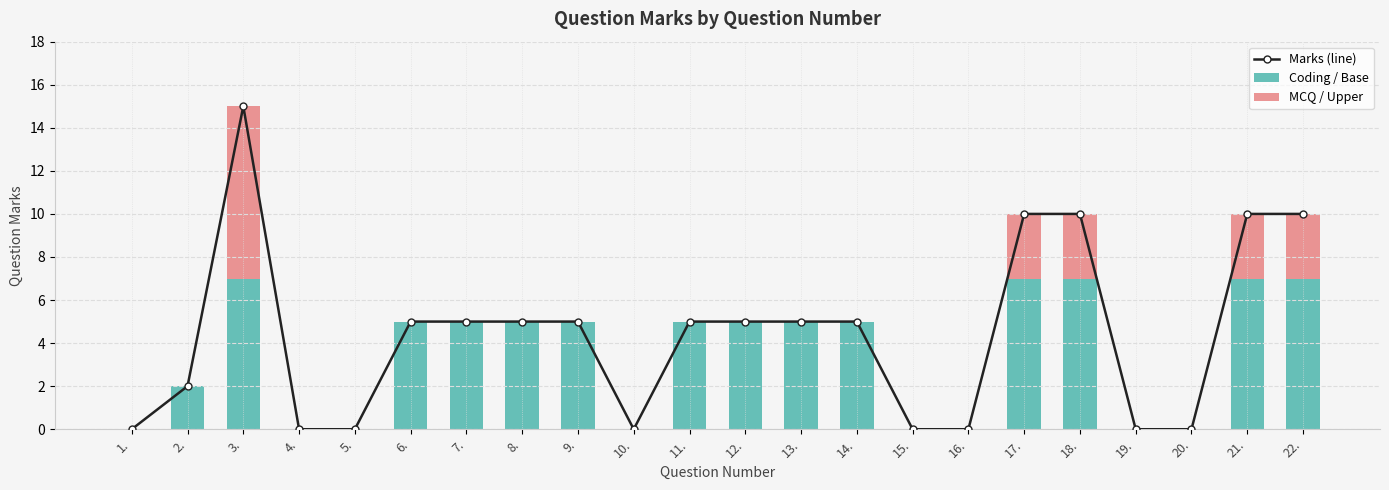

The Coding / Base series shows -3 at 4.. True or false?

False